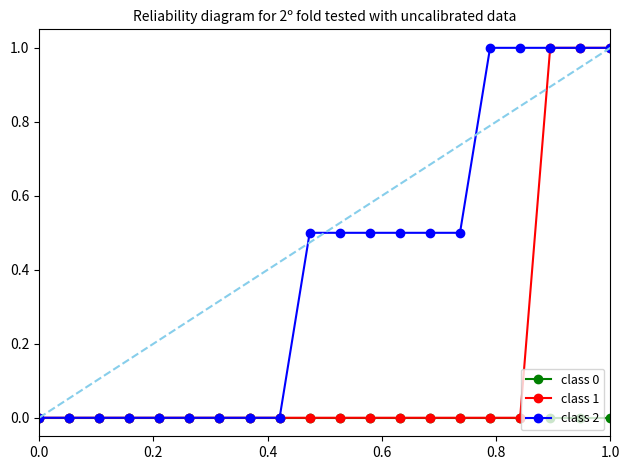

Rank the series by their average value, from highest to lowest.

class 2, class 1, class 0